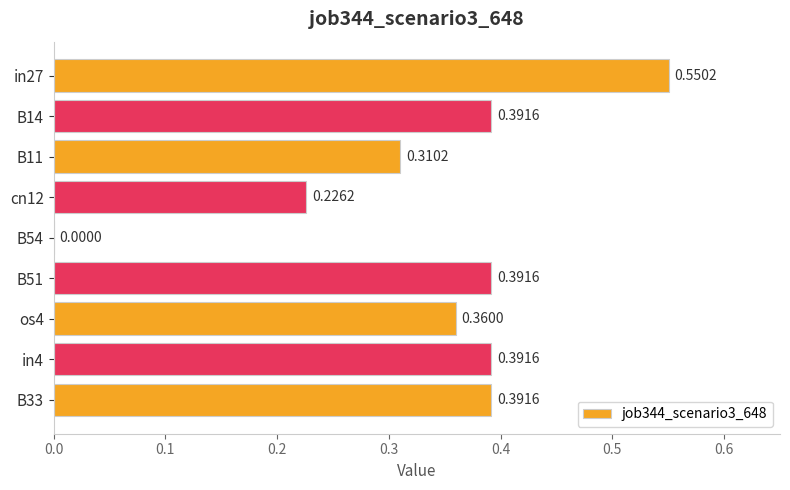

Where is the data nearest to the value 0?

B54